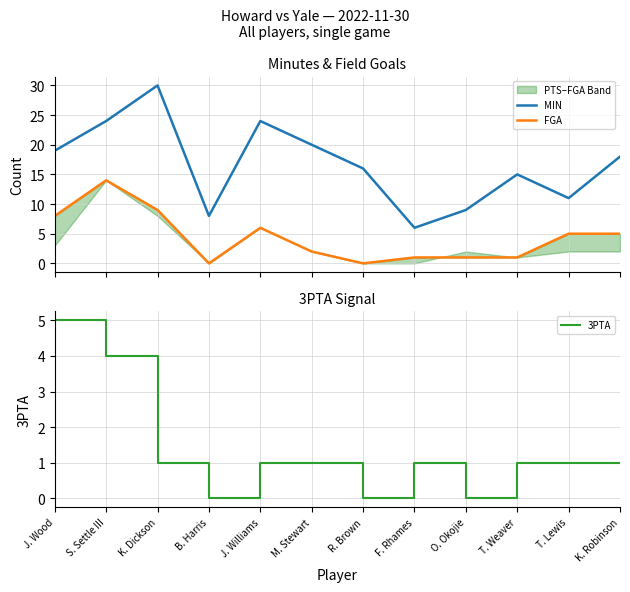

Does the chart have visible grid lines?

Yes